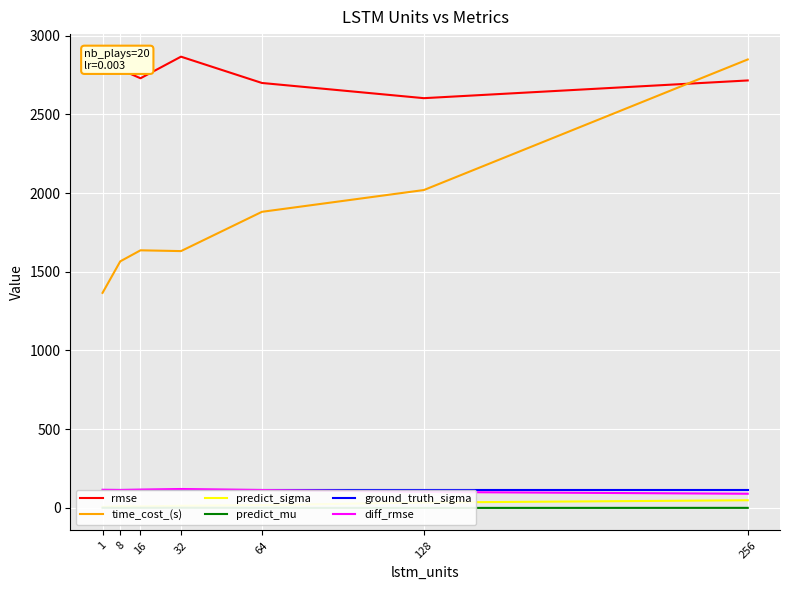

What is the greatest value displayed?

2867.4